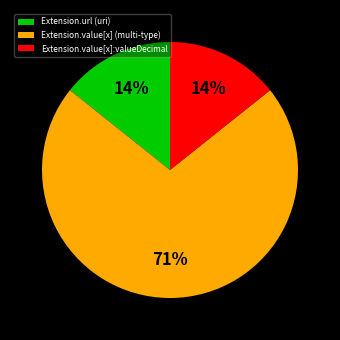

Is there a majority slice in this chart?

Yes